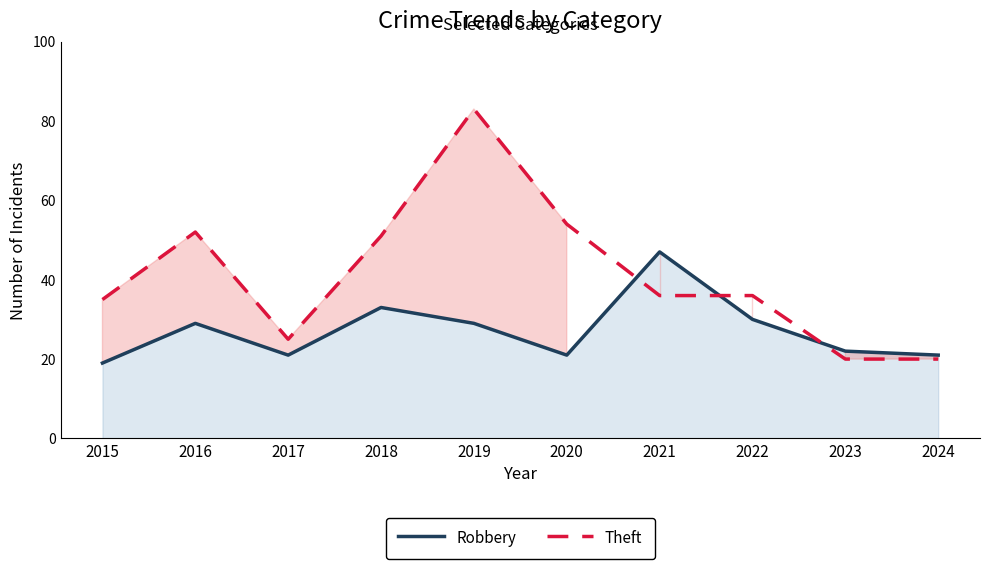

True or false: Robbery and Theft intersect in this chart.

True